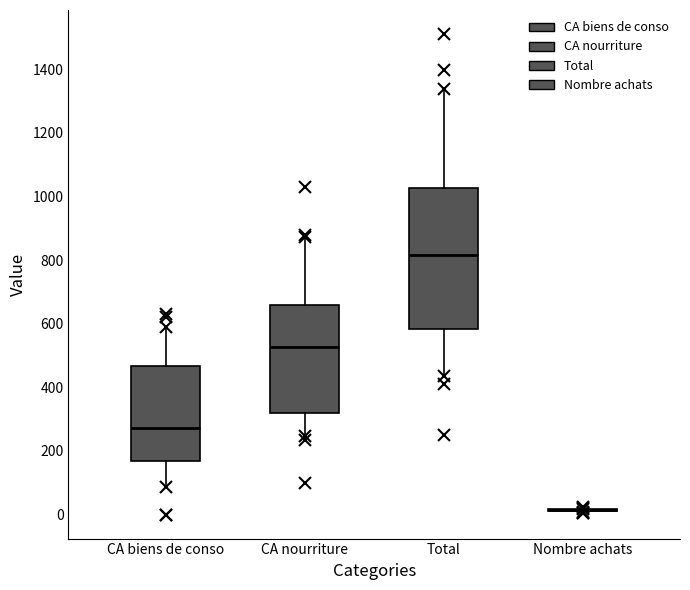

Reading left to right, read every box against the y-axis: the position of its median line, the range the box covers, and the ends of its whiskers. The values are not printed on the chart, so give them approximately, as read against the axis.

CA biens de conso: median 280, box 160 to 460, whiskers 80 to 580
CA nourriture: median 520, box 320 to 660, whiskers 240 to 880
Total: median 820, box 580 to 1020, whiskers 440 to 1340
Nombre achats: box collapsed to a line at 20, whiskers 0 to 20